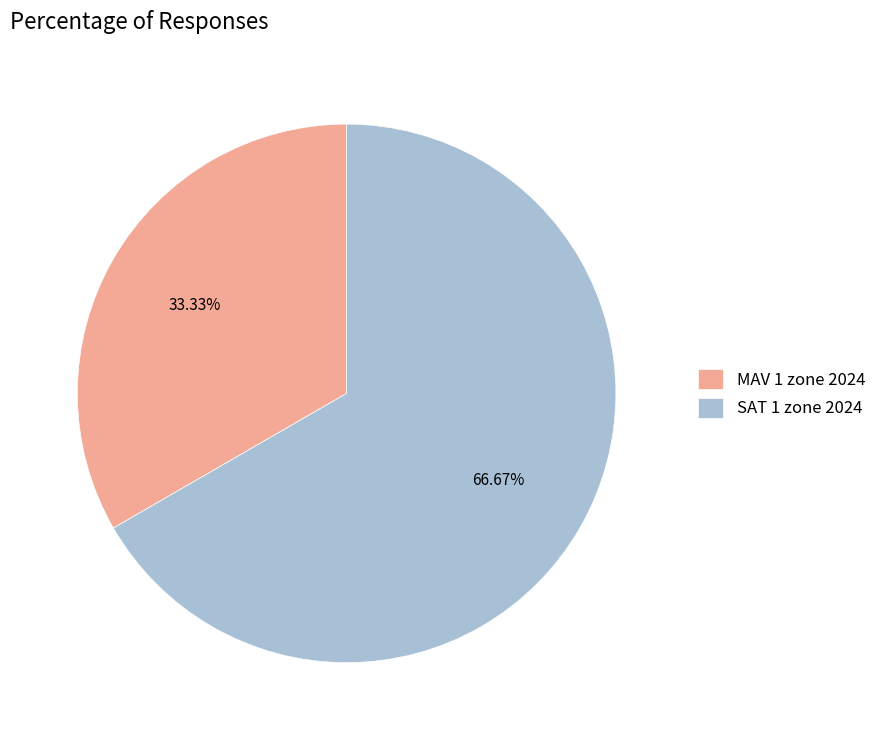

Do SAT 1 zone 2024 and MAV 1 zone 2024 together represent more than half of the pie?

Yes